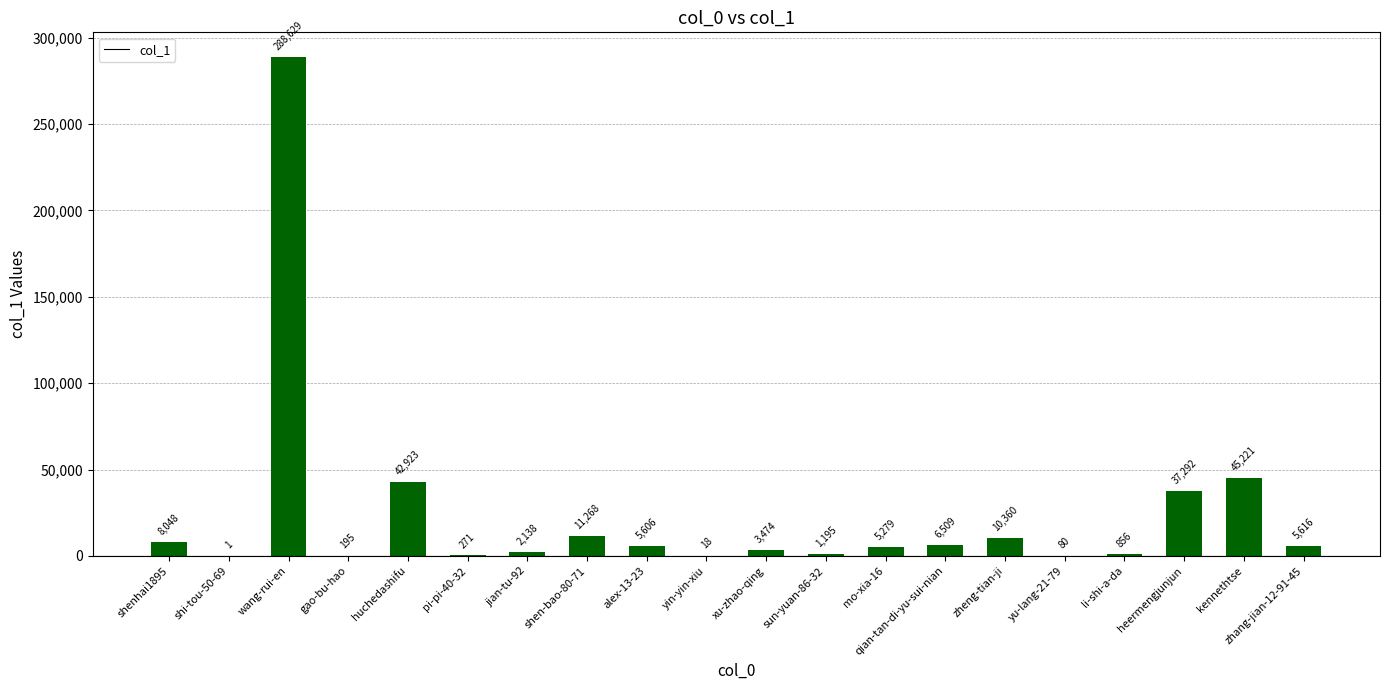

Approximately how many times larger is the value at gao-bu-hao compared to pi-pi-40-32?

0.7